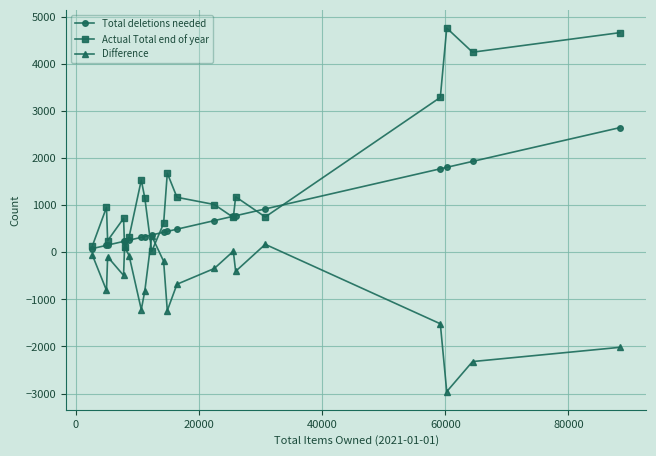

What is the maximum value for Difference?

348.6